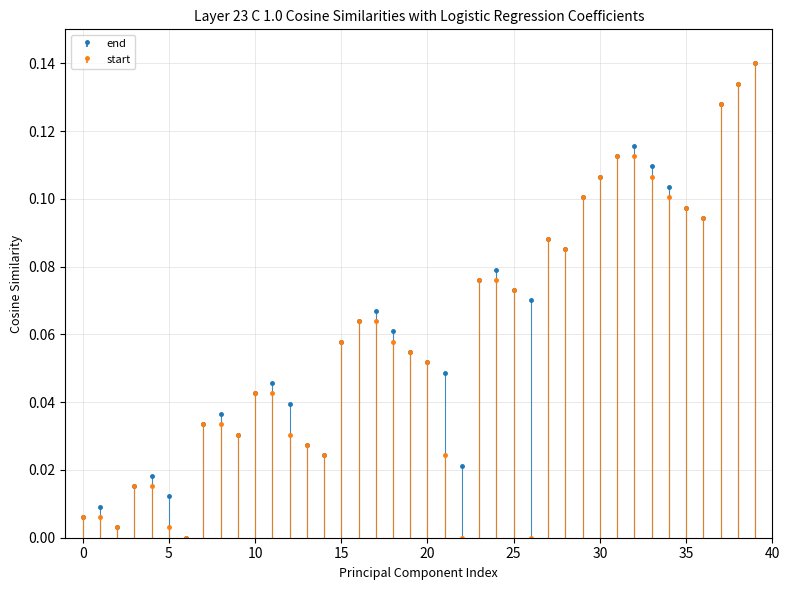

How many values in end are above zero?

39